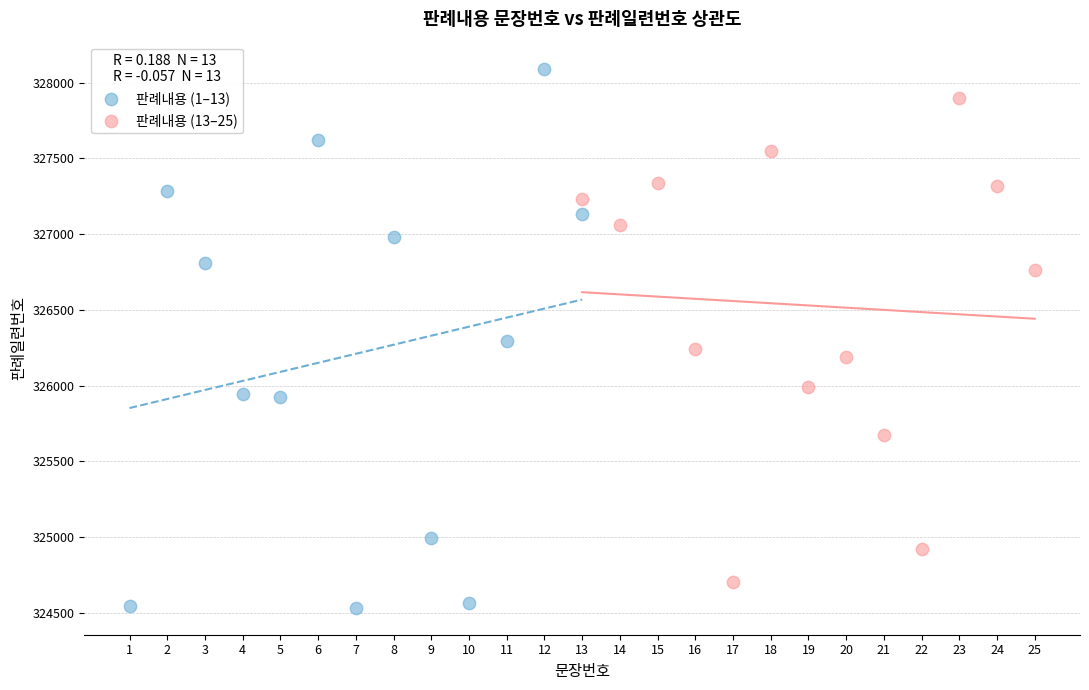

Which series contains the lowest Y value?

판례내용 (1–13)